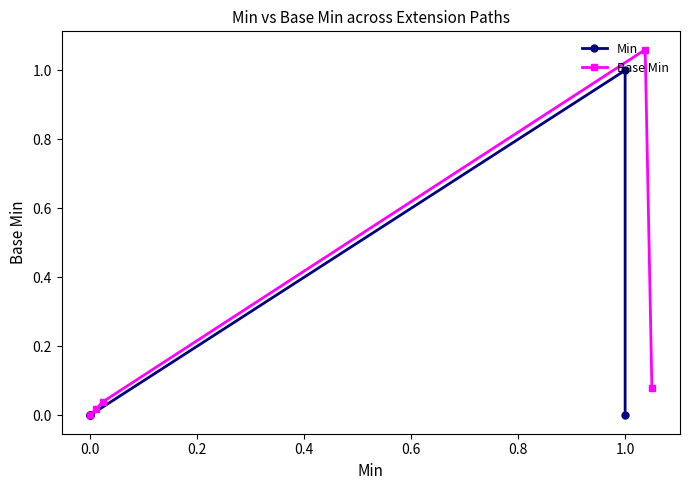

What is the difference between the maximum and minimum values in the Min series?

1.0